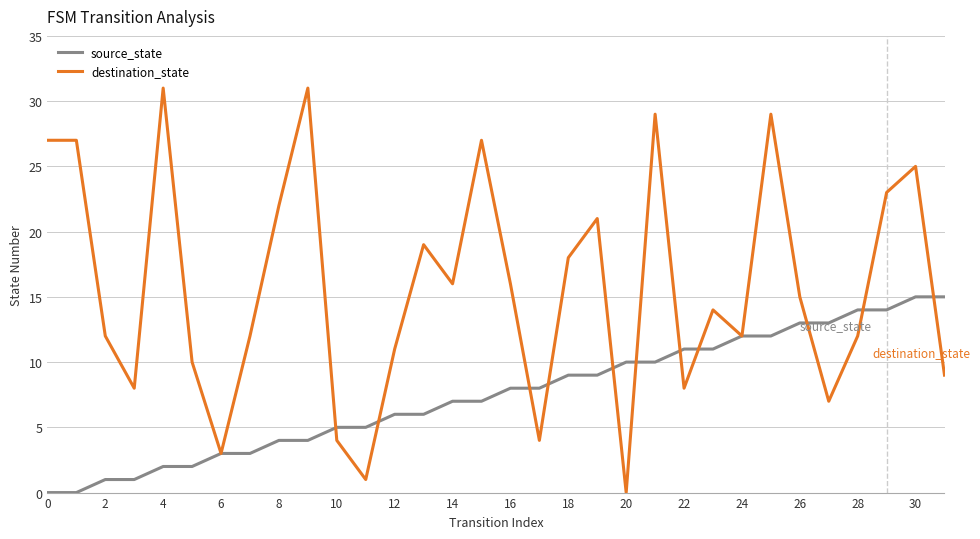

What is the maximum value for destination_state?

31